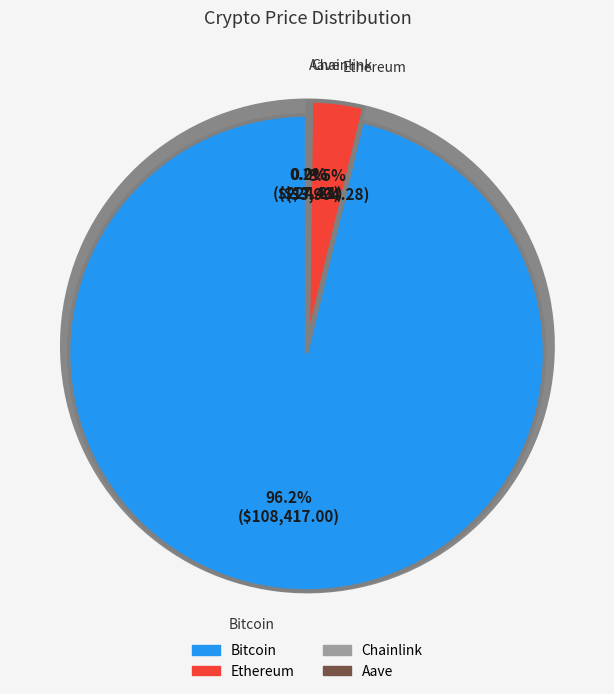

What percentage is the Ethereum slice, to the nearest percent?

4%